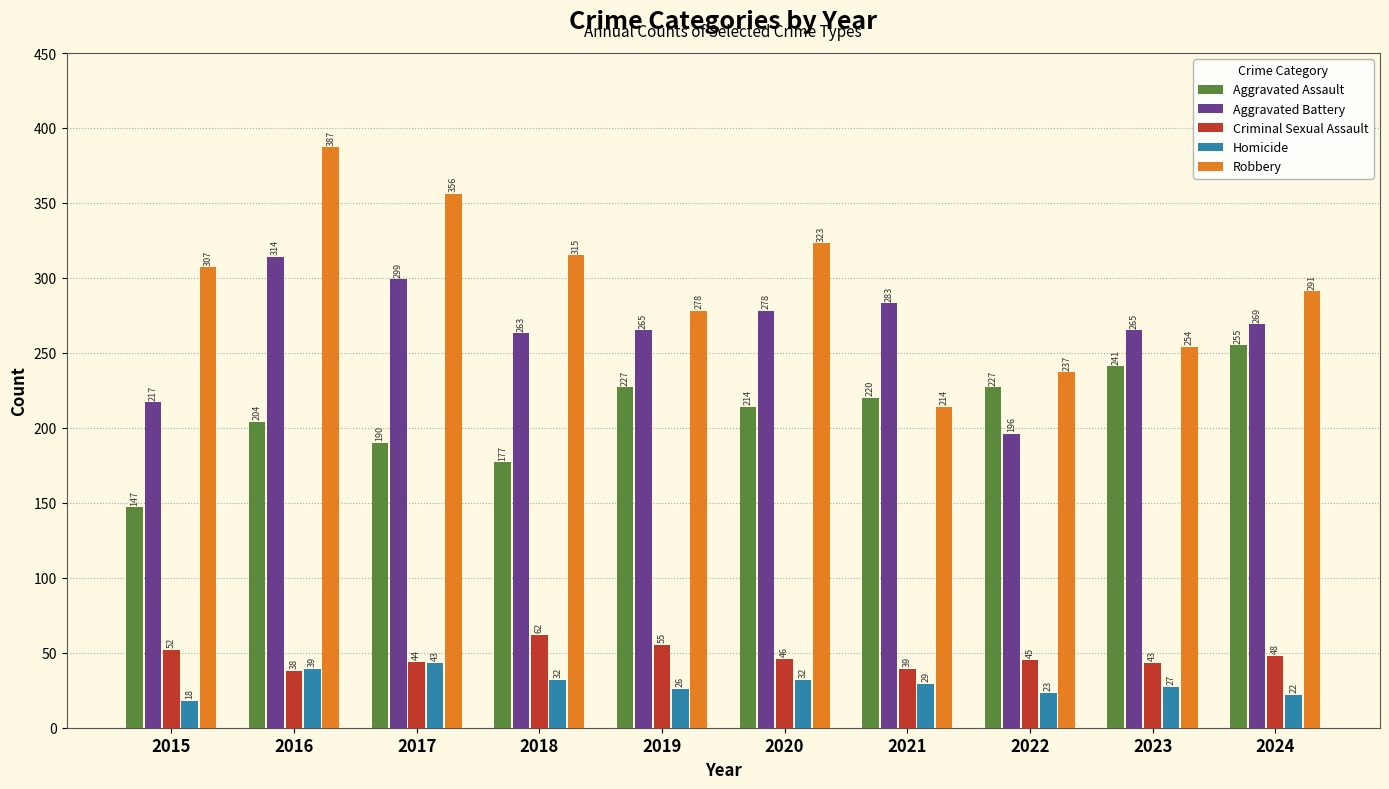

What is the smallest value displayed?

18